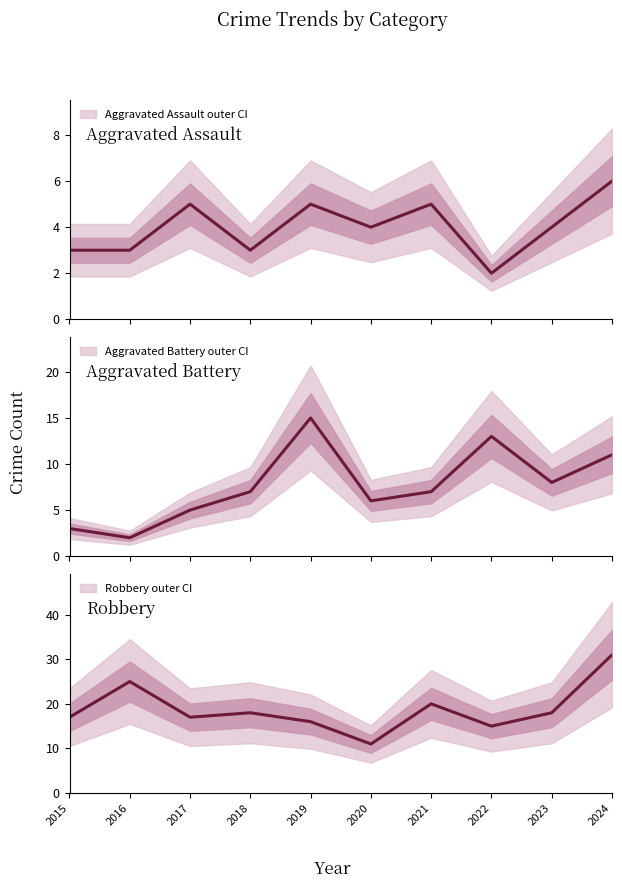

What is the difference between the maximum and second lowest values in the Aggravated Battery series?

12